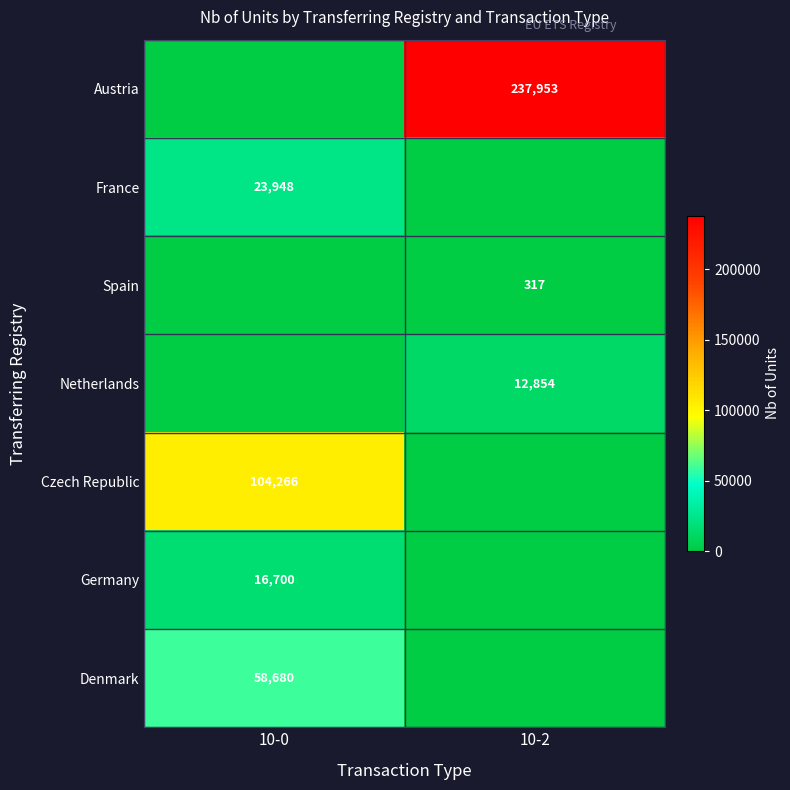

The France series shows 23948 at 10-0. True or false?

True